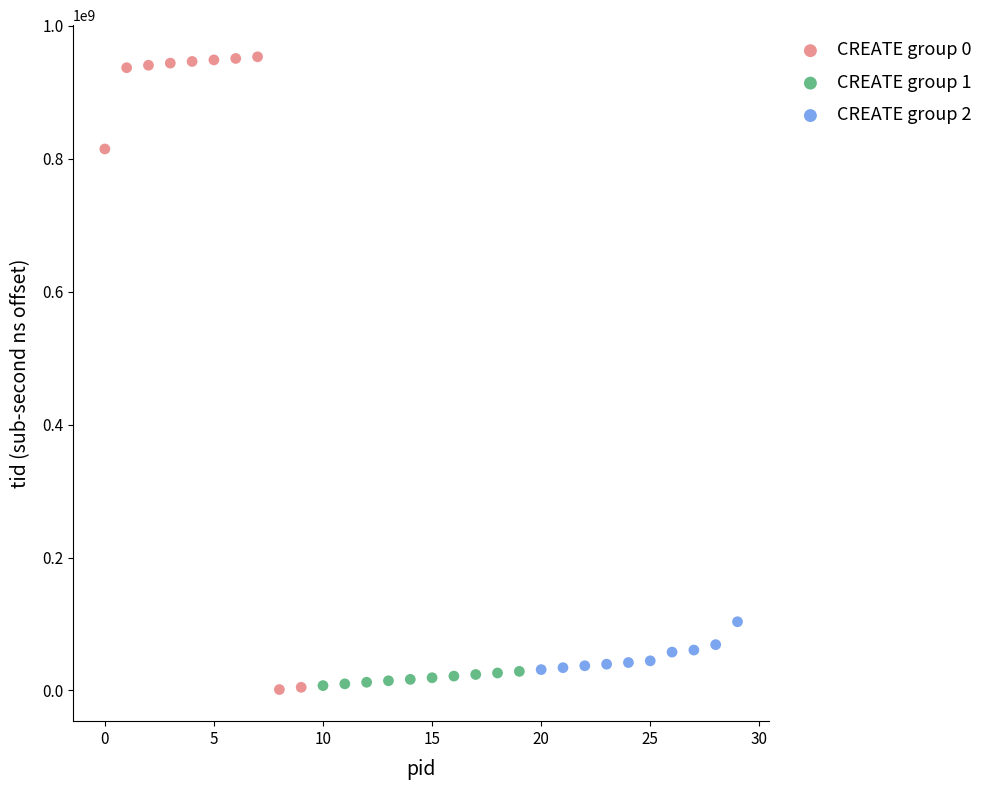

Which series reaches the maximum Y coordinate?

CREATE group 0